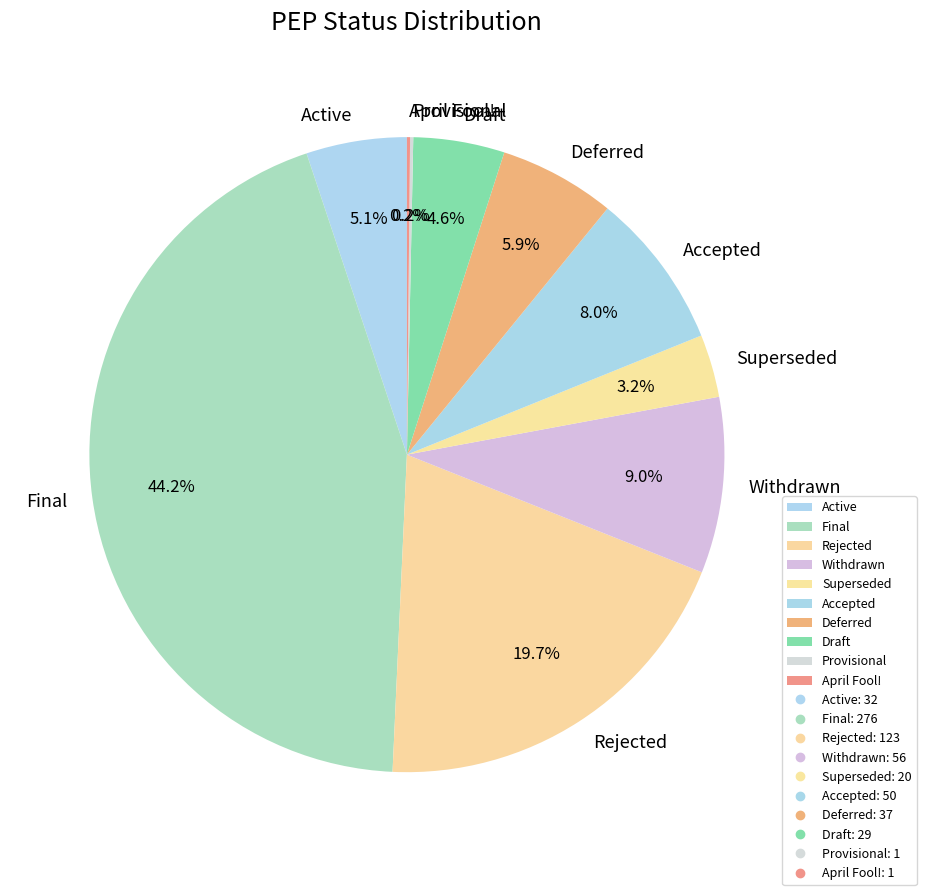

What is the largest slice in the pie chart?

Final